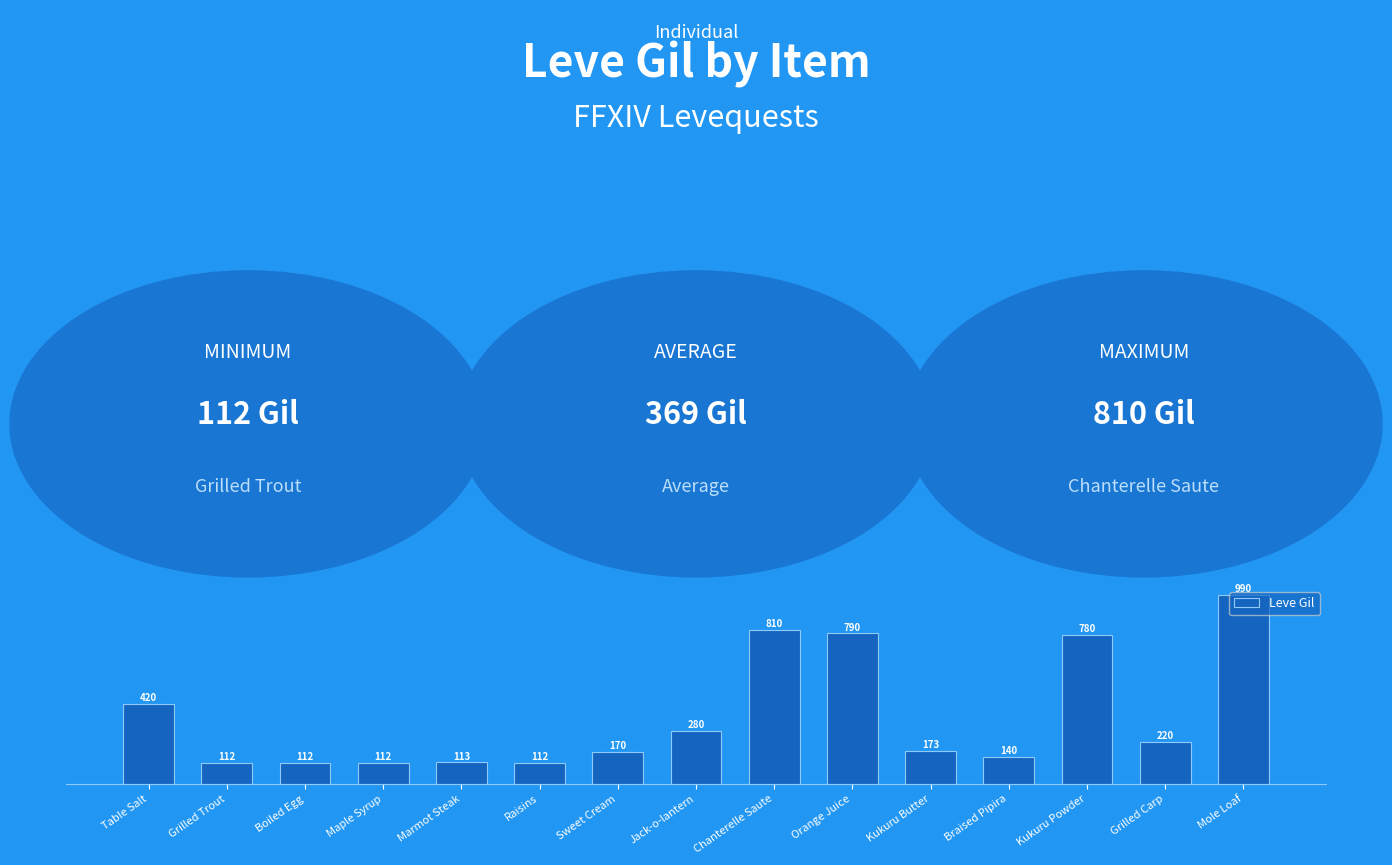

What is the sum of all values?

5334